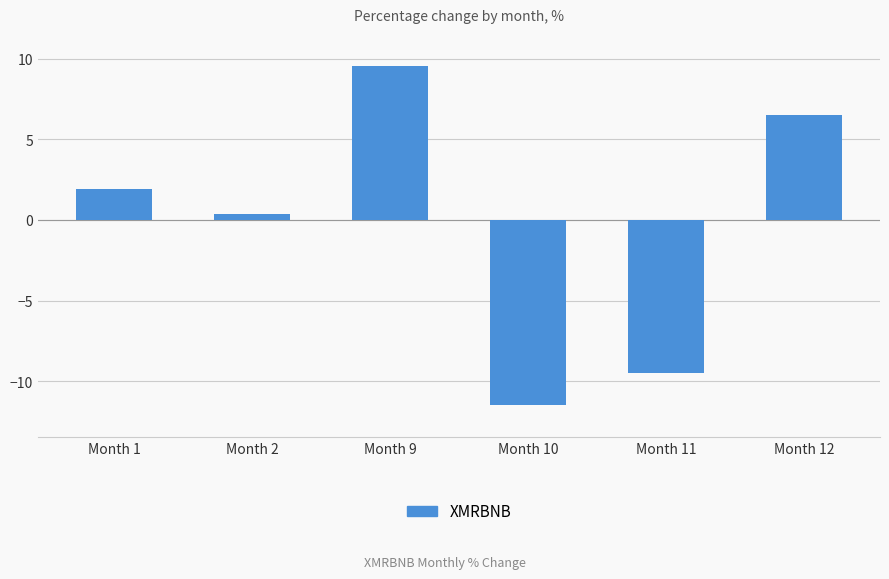

What is the sum of all values?

-2.6